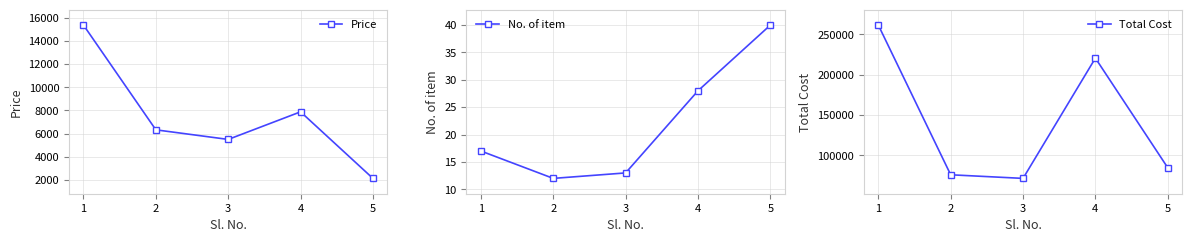

In Price, how many points are lower than both neighbors (excluding endpoints)?

1